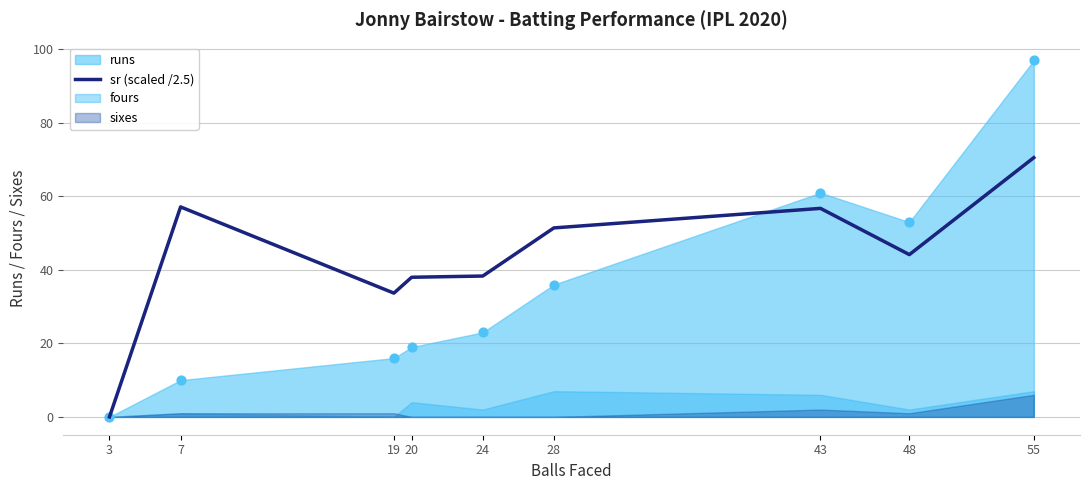

What is the change in value from 3 to 43?

+56.7